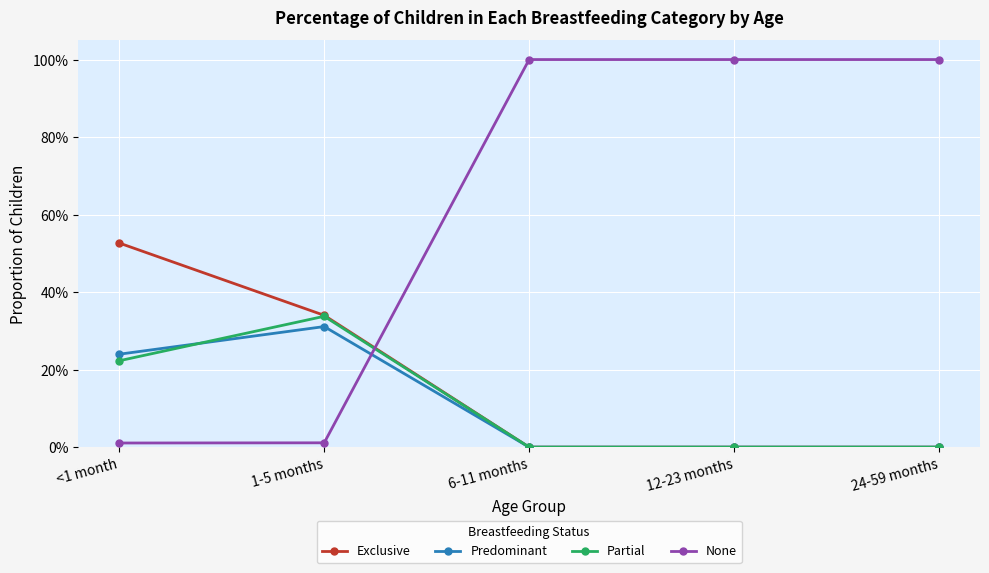

What are all the series names shown in the legend?

Exclusive, Predominant, Partial, None